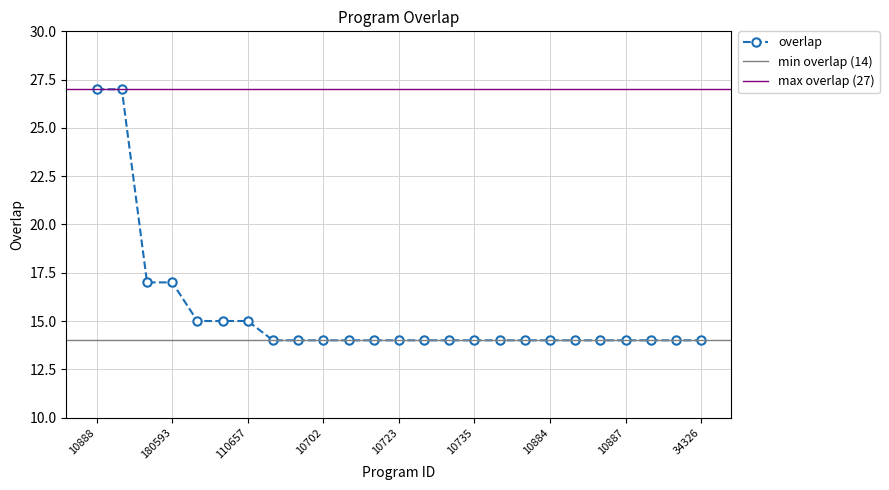

What is the label of the 6th point from the right?

10885